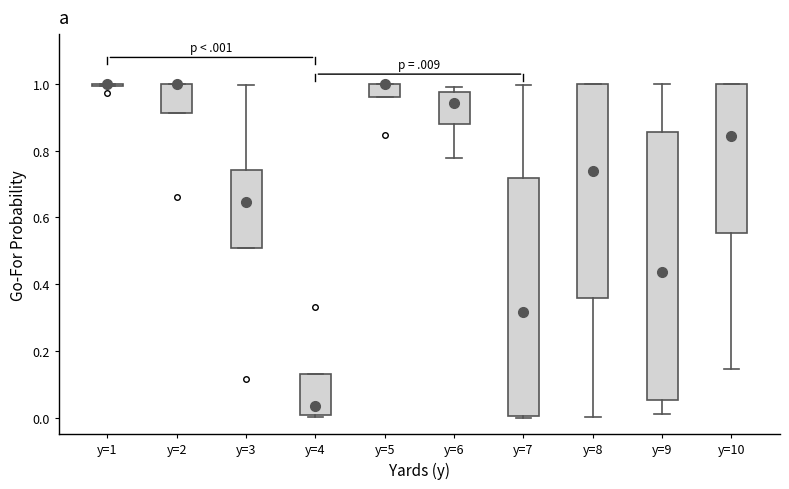

Where does the median line of the box for y=6 sit on the y-axis? The values are not printed on the chart, so give them approximately, as read against the axis.

0.94